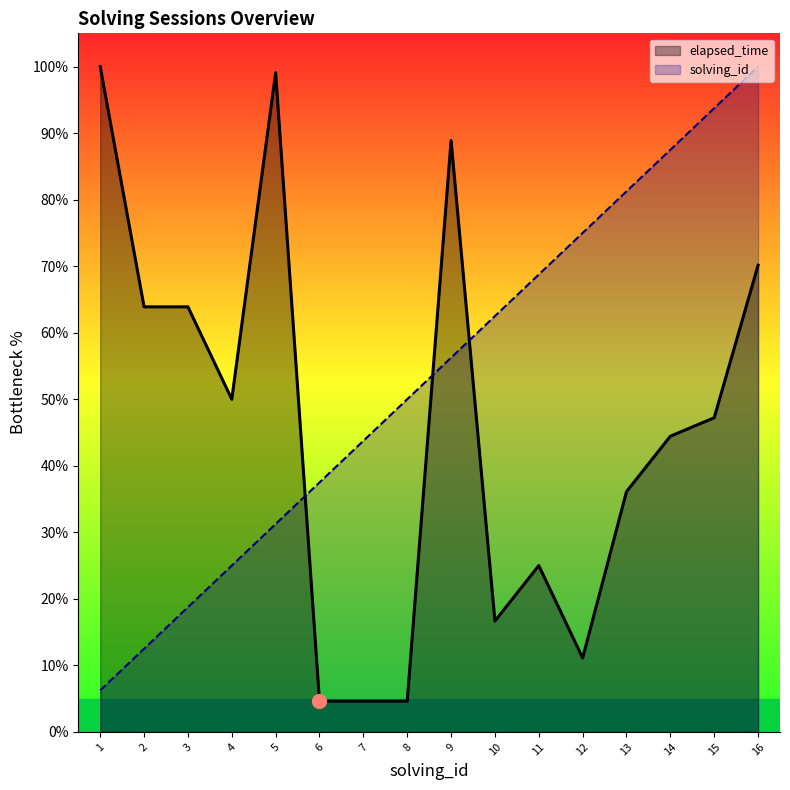

Which series has the widest spread of values?

elapsed_time